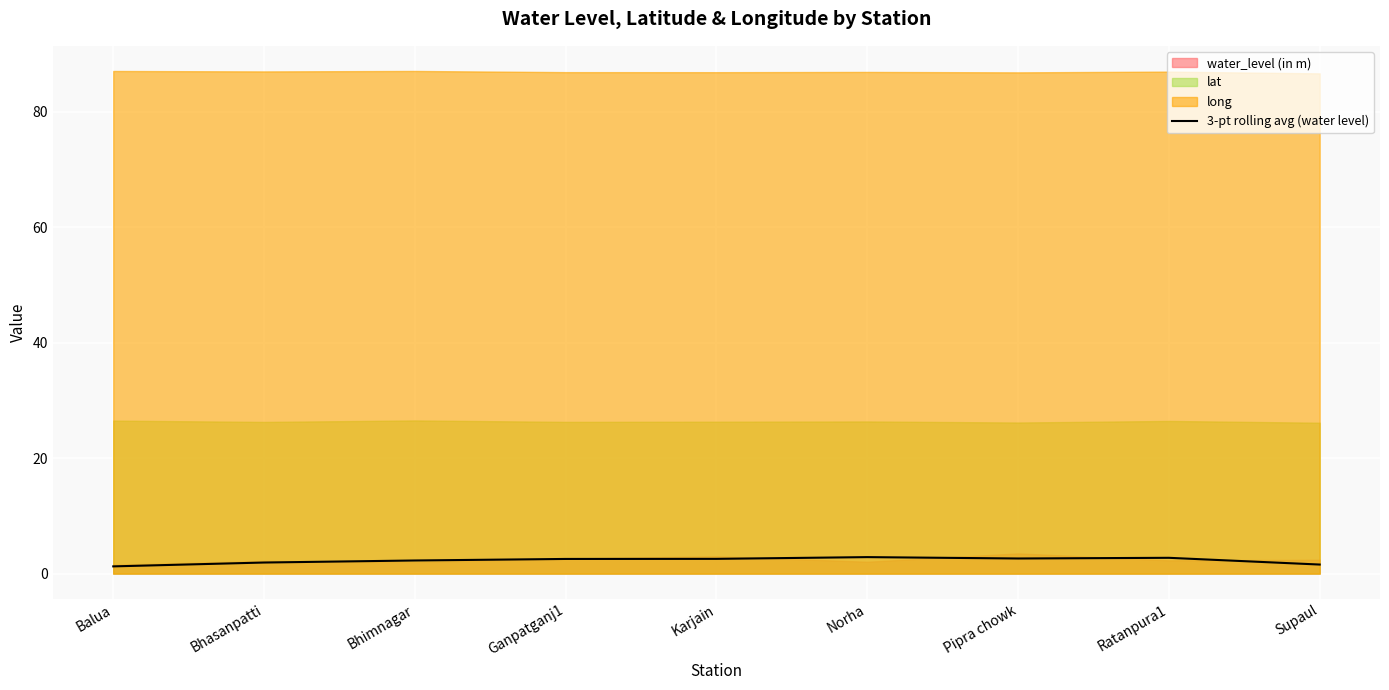

What is the sum of all values?

20.3